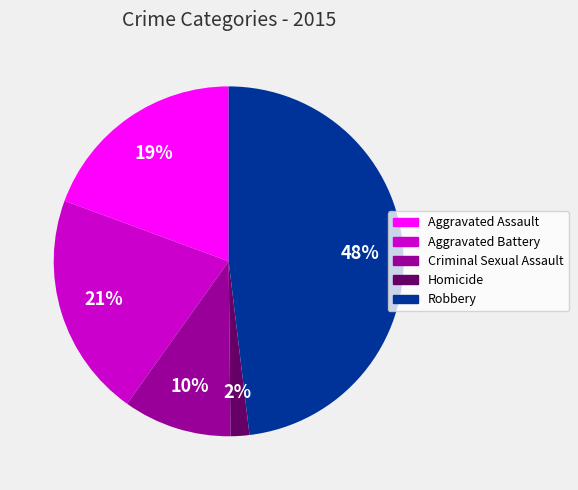

To the nearest percent, what is the difference between the largest and smallest slice percentages?

46%